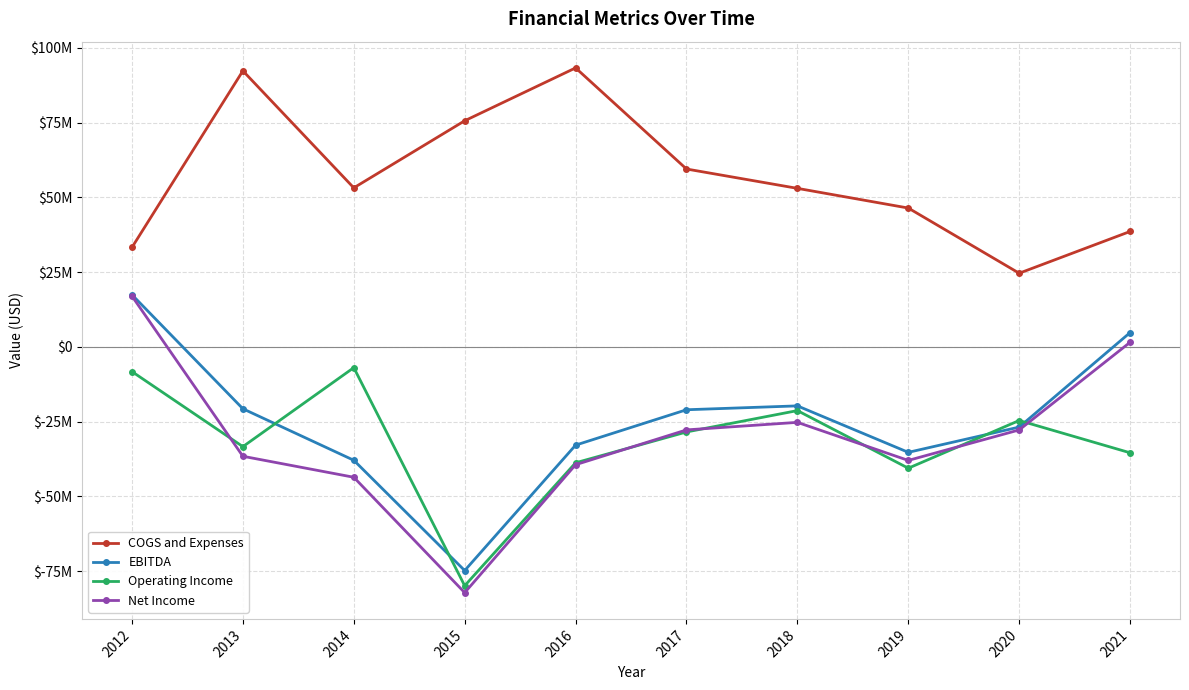

True or false: COGS and Expenses and Operating Income intersect in this chart.

False